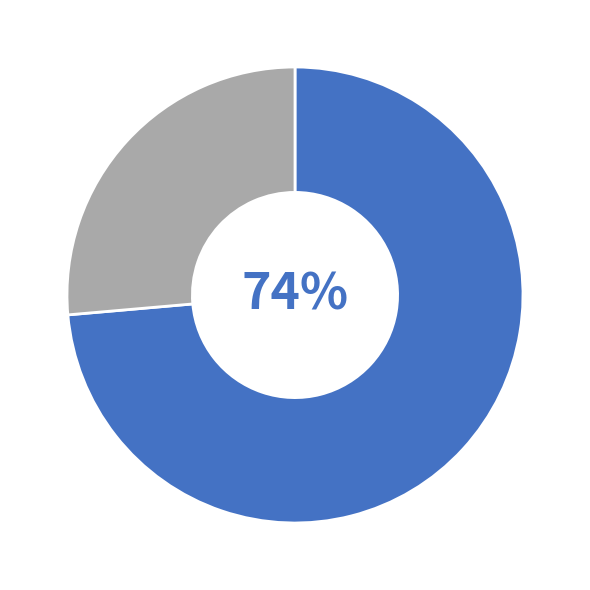

How many slices are in this pie chart?

2